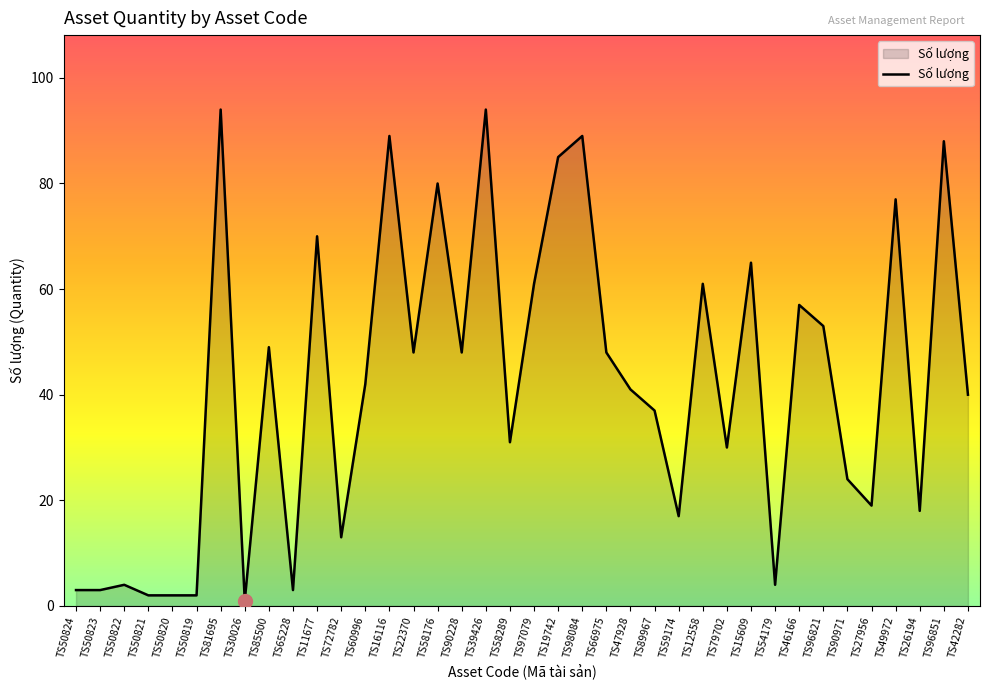

How many categories are shown in the chart?

38